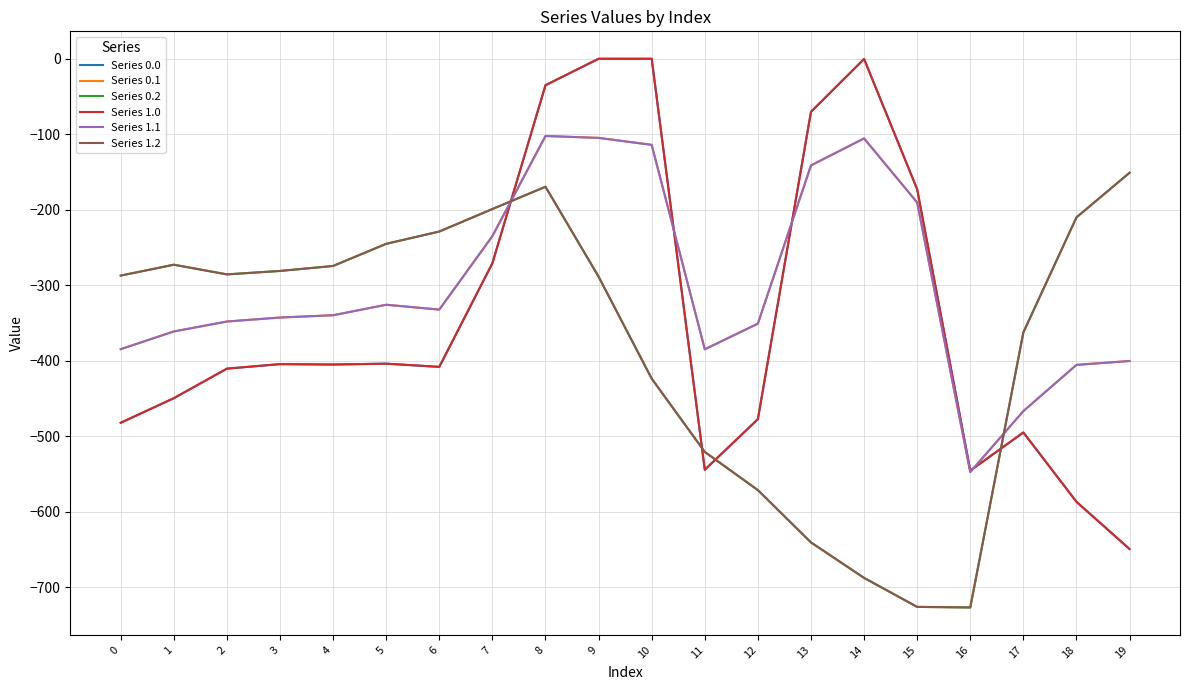

What is the sum of all Series 1.2 values?

-7550.6